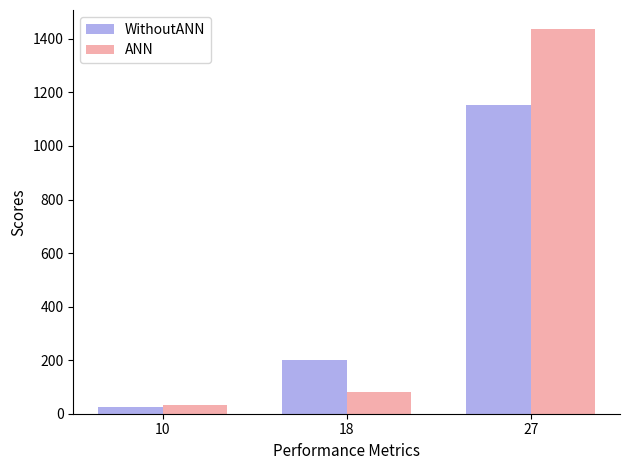

Which category has the highest value across all series?

27